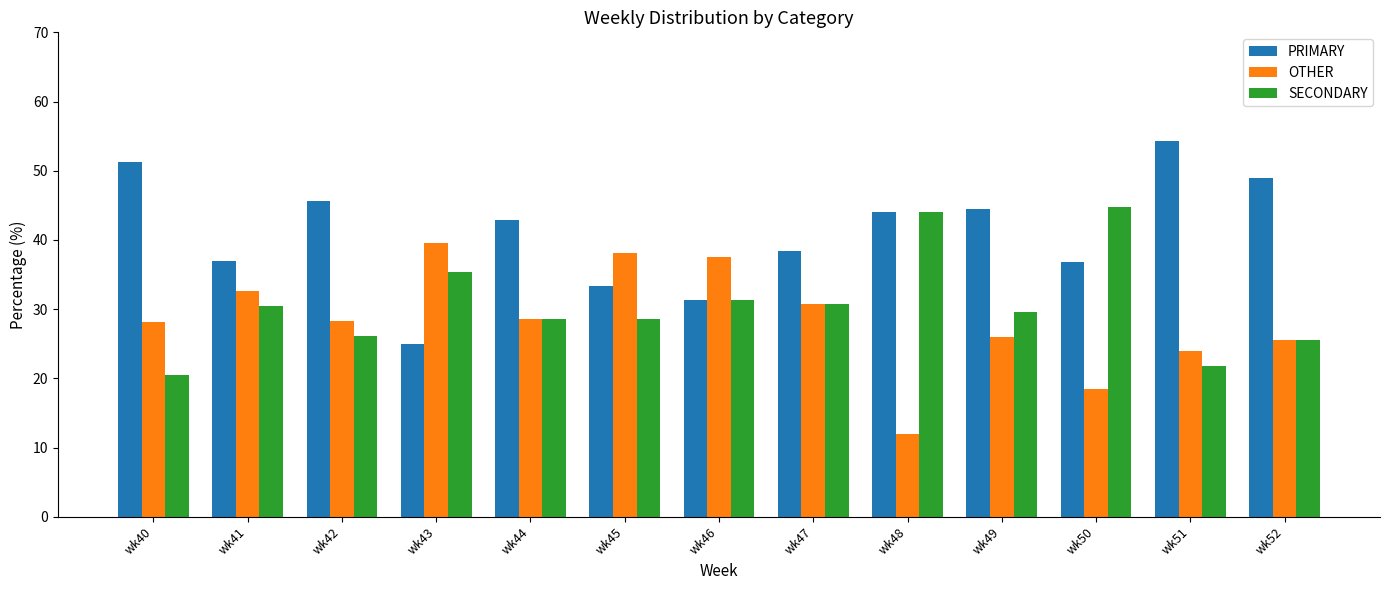

What is the average value of the OTHER series?

28.4